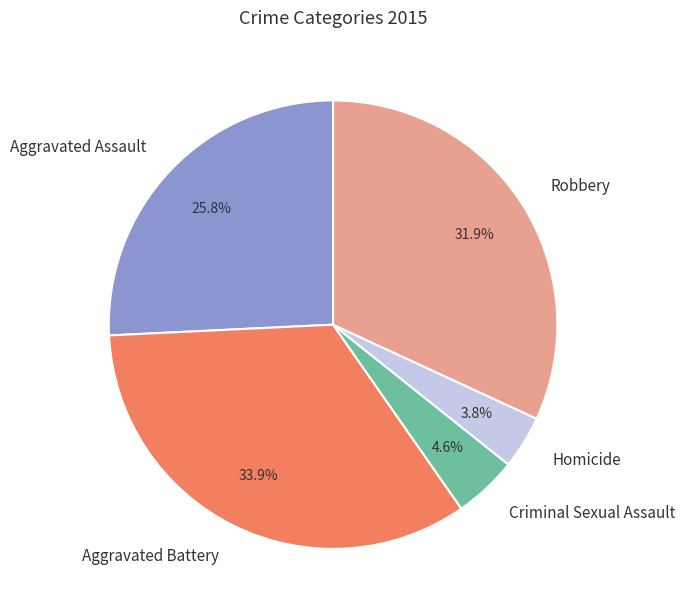

Which category has the smallest portion of the pie?

Homicide